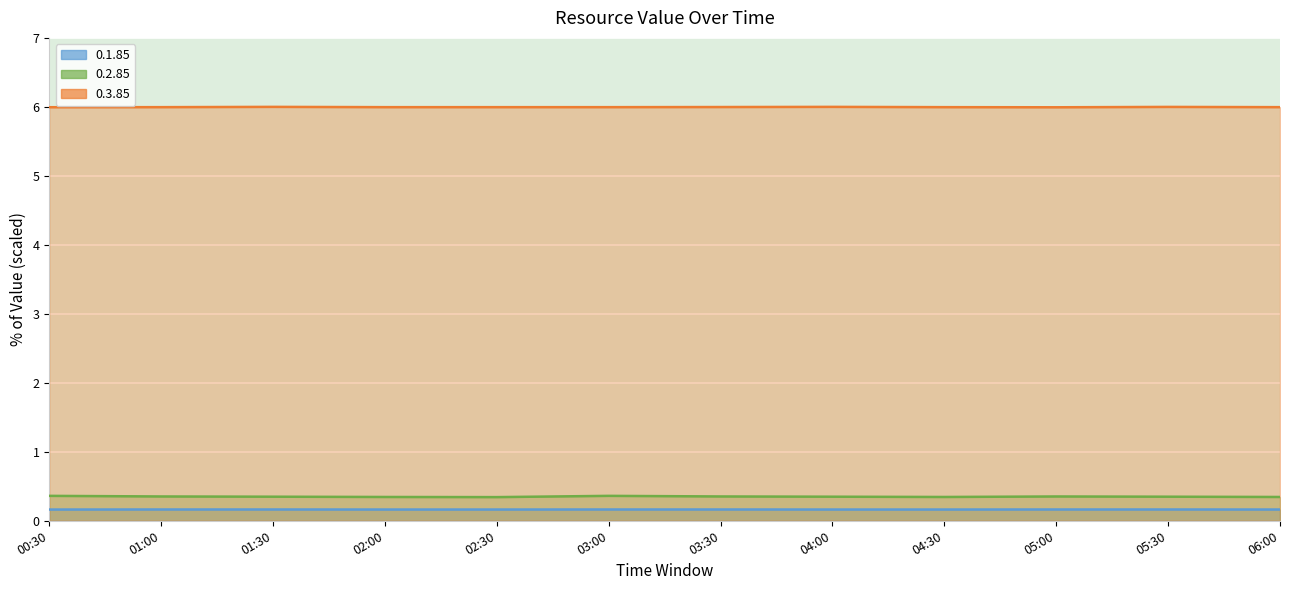

Rank the categories by 0.1.85 value from lowest to highest.

00:30, 02:00, 02:30, 04:00, 04:30, 06:00, 01:00, 01:30, 03:00, 03:30, 05:00, 05:30